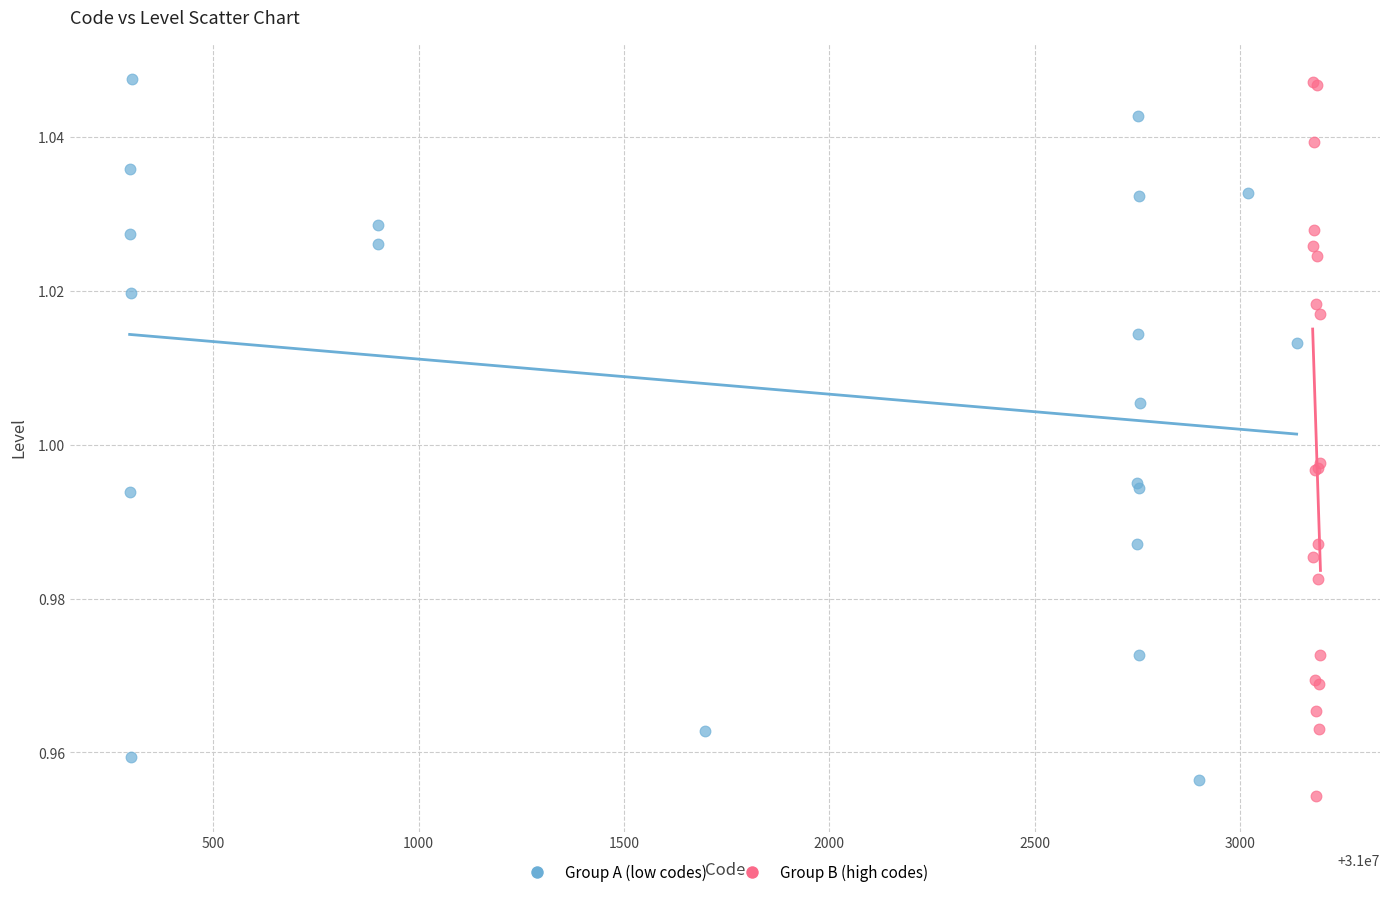

What are all the series names shown in the legend?

Group A (low codes), Group B (high codes)